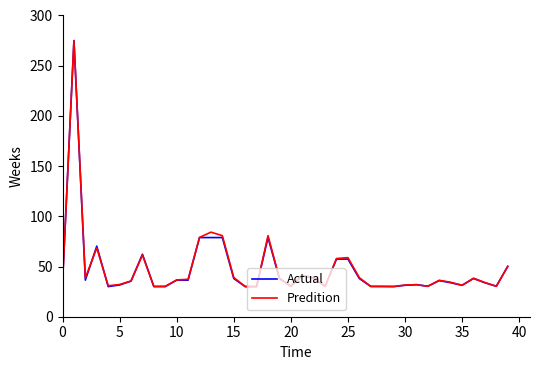

What is the lowest value of the Actual series?

30.0